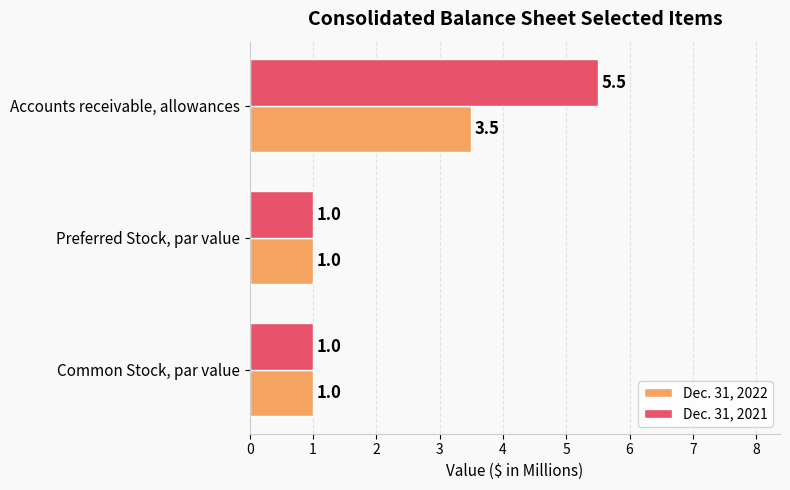

Which series has the widest spread of values?

Dec. 31, 2021